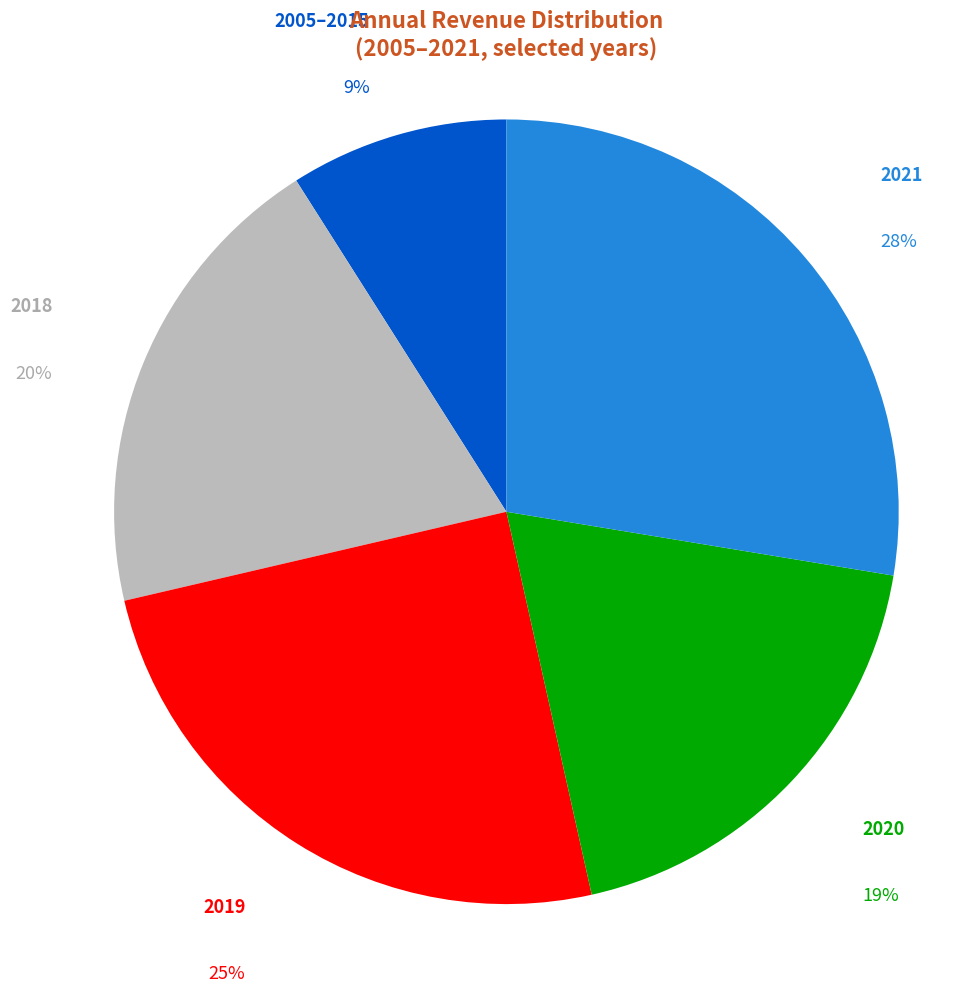

To the nearest percent, what percentage of the pie is 2005–2015?

9%